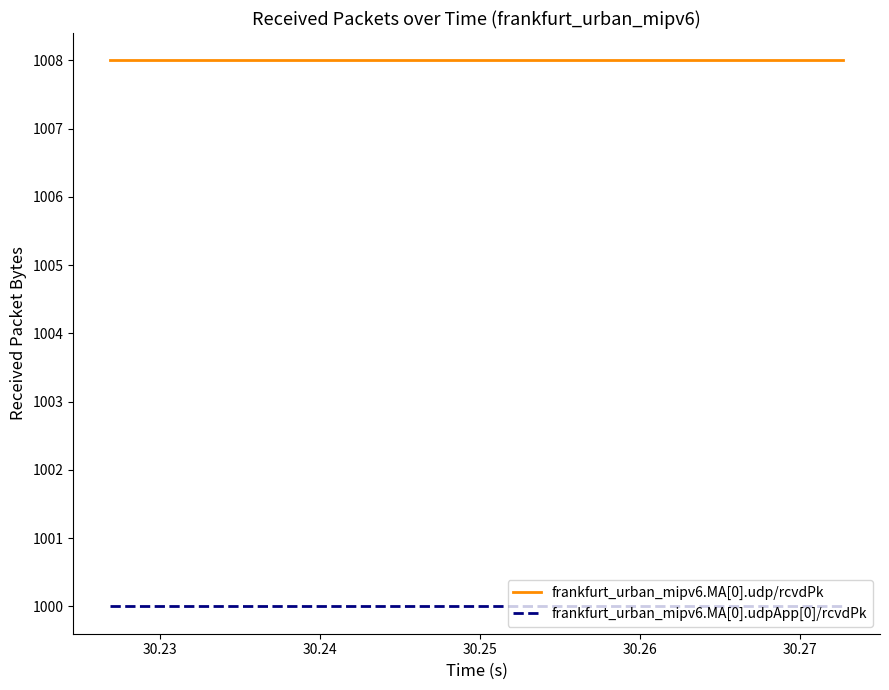

True or false: frankfurt_urban_mipv6.MA[0].udpApp[0]/rcvdPk and frankfurt_urban_mipv6.MA[0].udp/rcvdPk intersect in this chart.

False